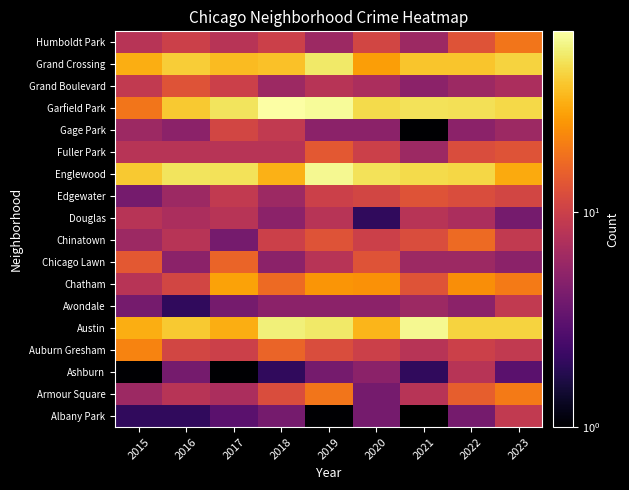

What is the spread (max minus min) of values at 2017?

50.0